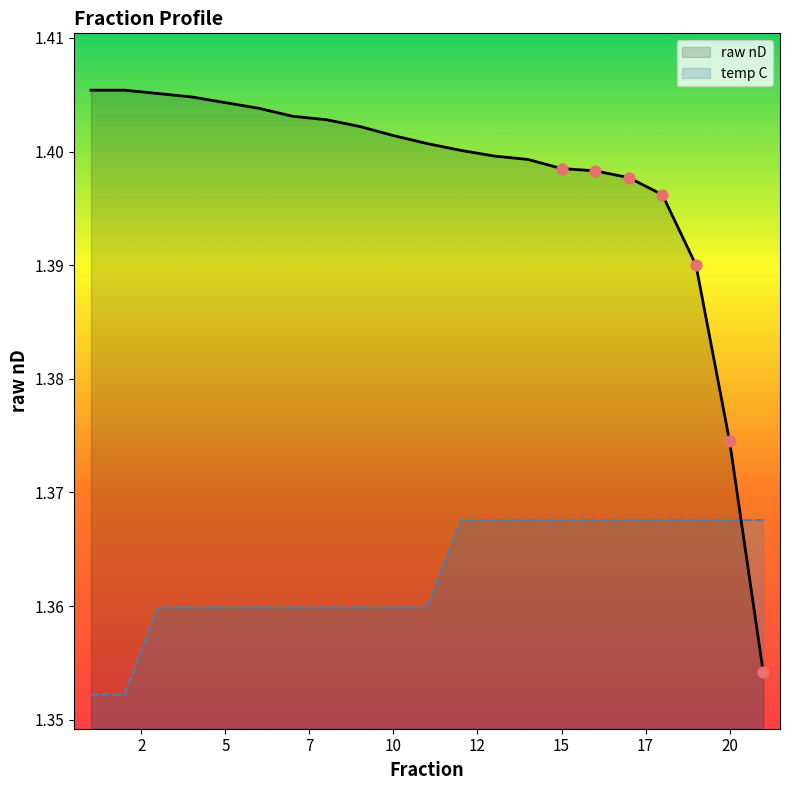

List the series in order of their overall mean, highest first.

raw nD, temp C